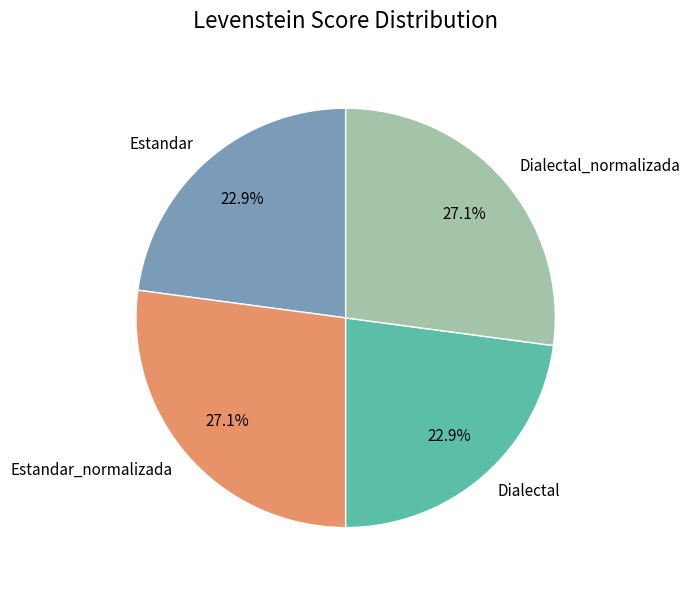

To the nearest percent, what is the difference between the largest and smallest slice percentages?

4%